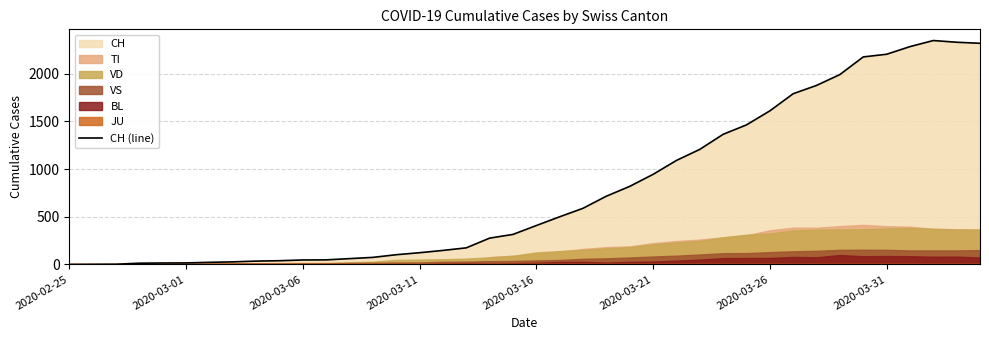

Is it true that the value at 24 is 263?

False